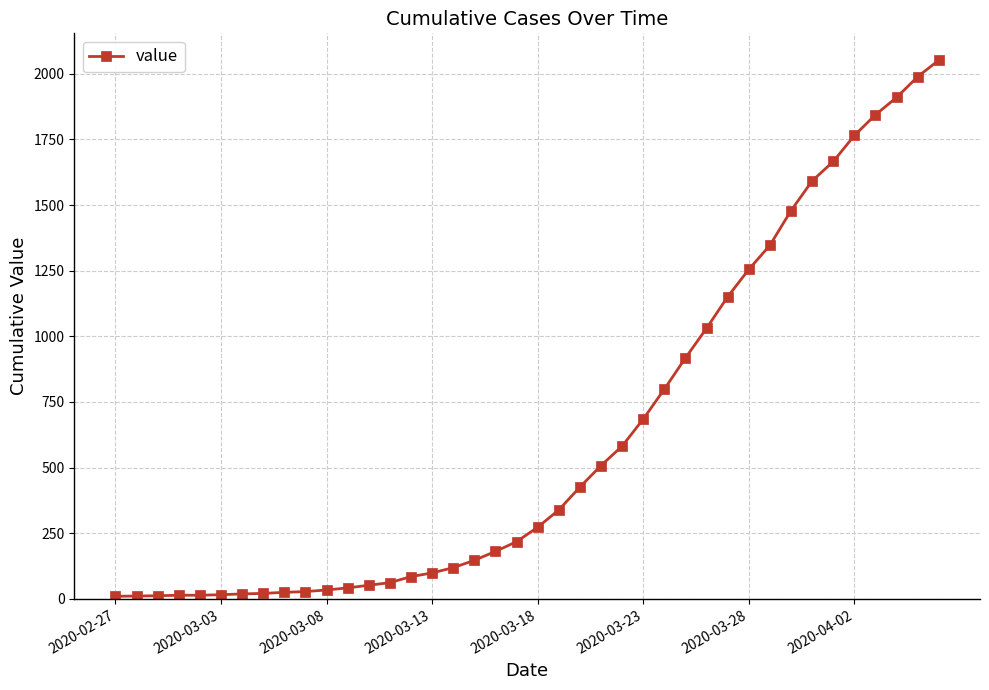

What is the difference between the maximum and minimum values?

2042